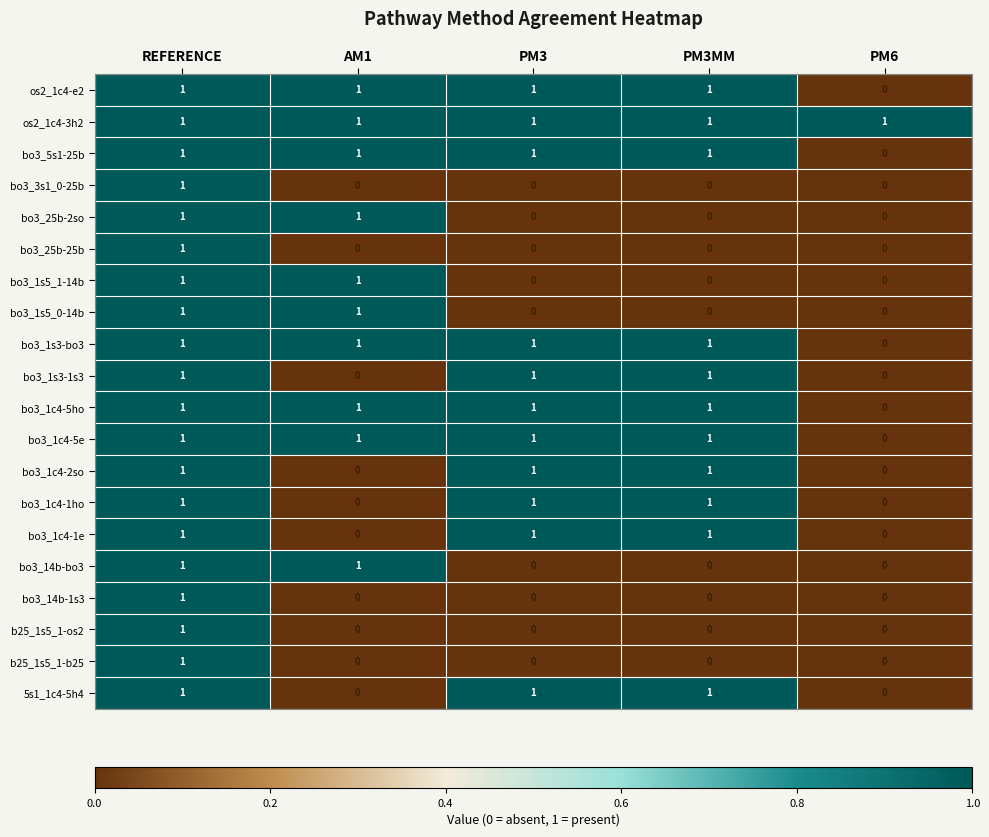

What is the difference between the highest and lowest values at PM3?

1